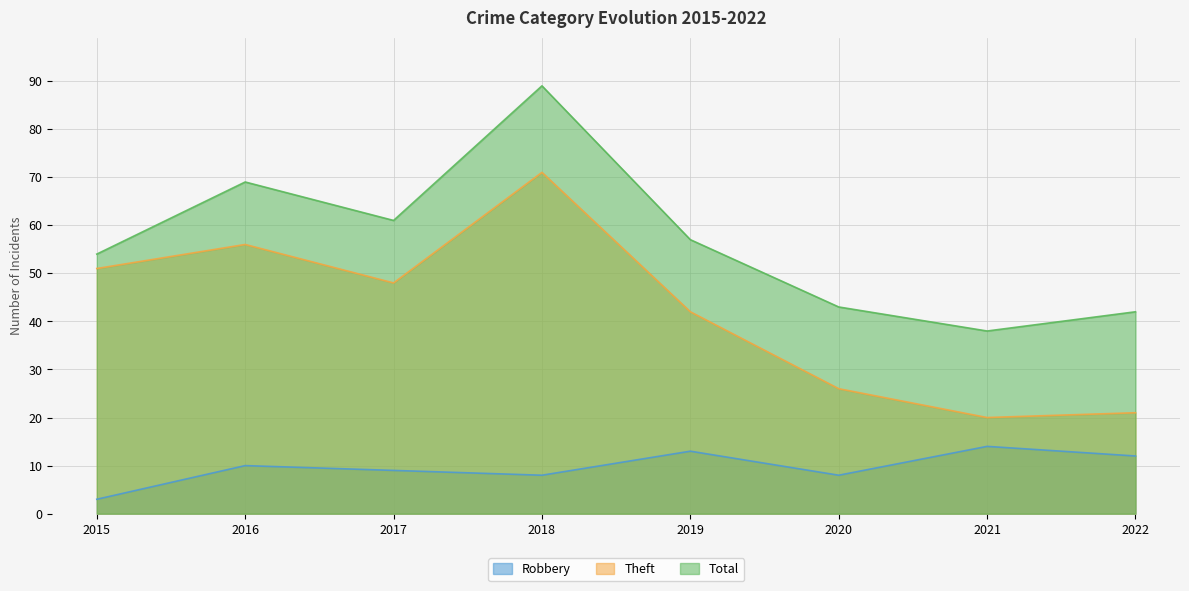

What is the total value across all series at 2018?

168